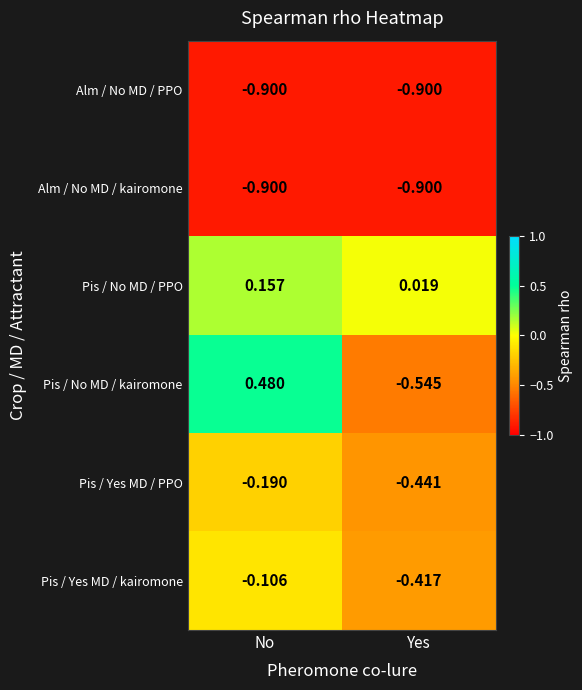

Is the value of Alm / No MD / PPO at Yes greater than the value of Pis / Yes MD / kairomone at Yes?

No